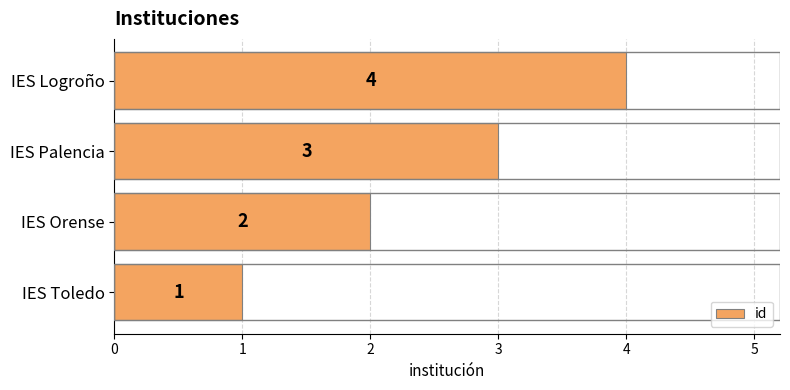

What is the change in value from IES Palencia to IES Logroño?

+1